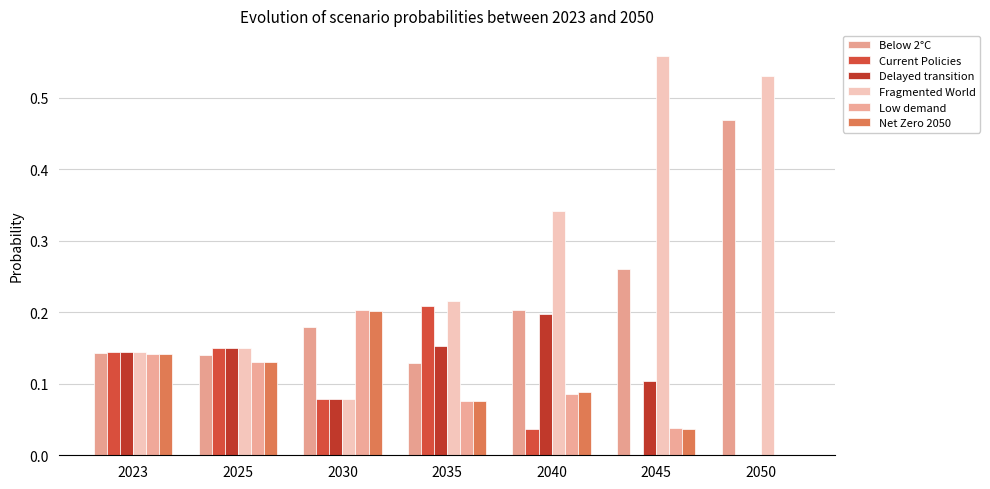

True or false: Current Policies has a value of 0.0 at 2050.

False